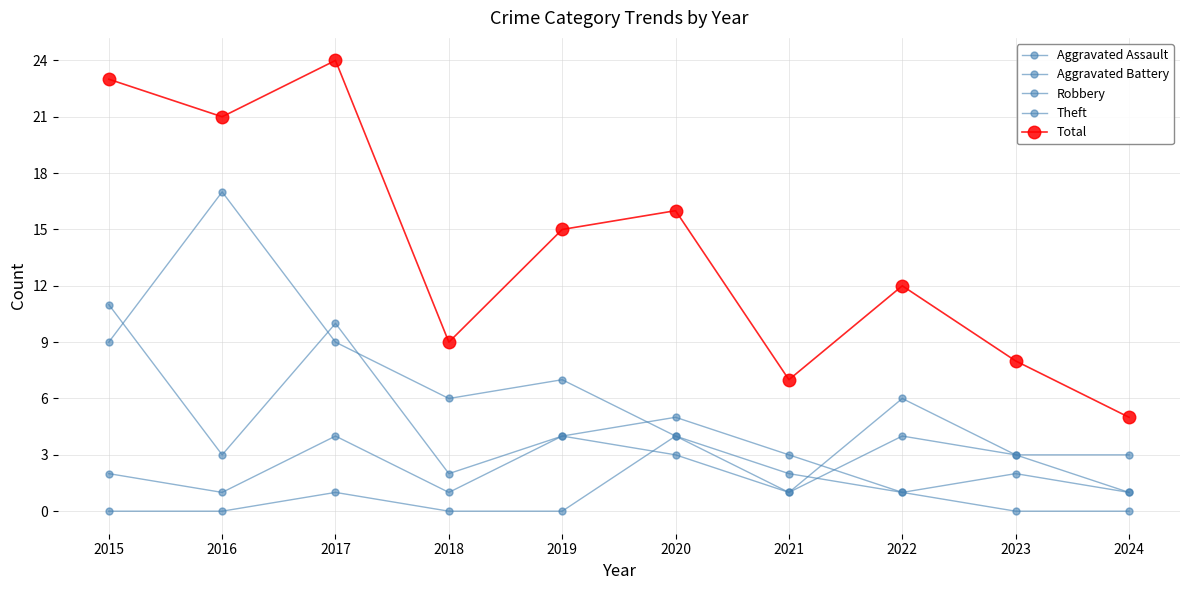

What is the difference between the second highest and minimum values in the Aggravated Assault series?

2